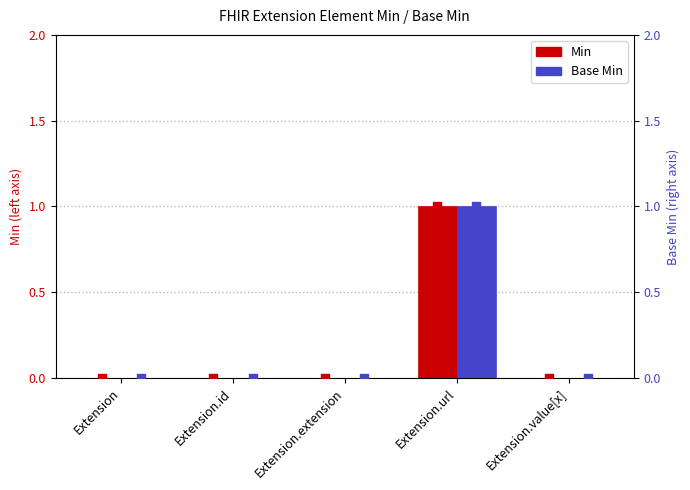

At how many categories does at least one series exceed 0?

1